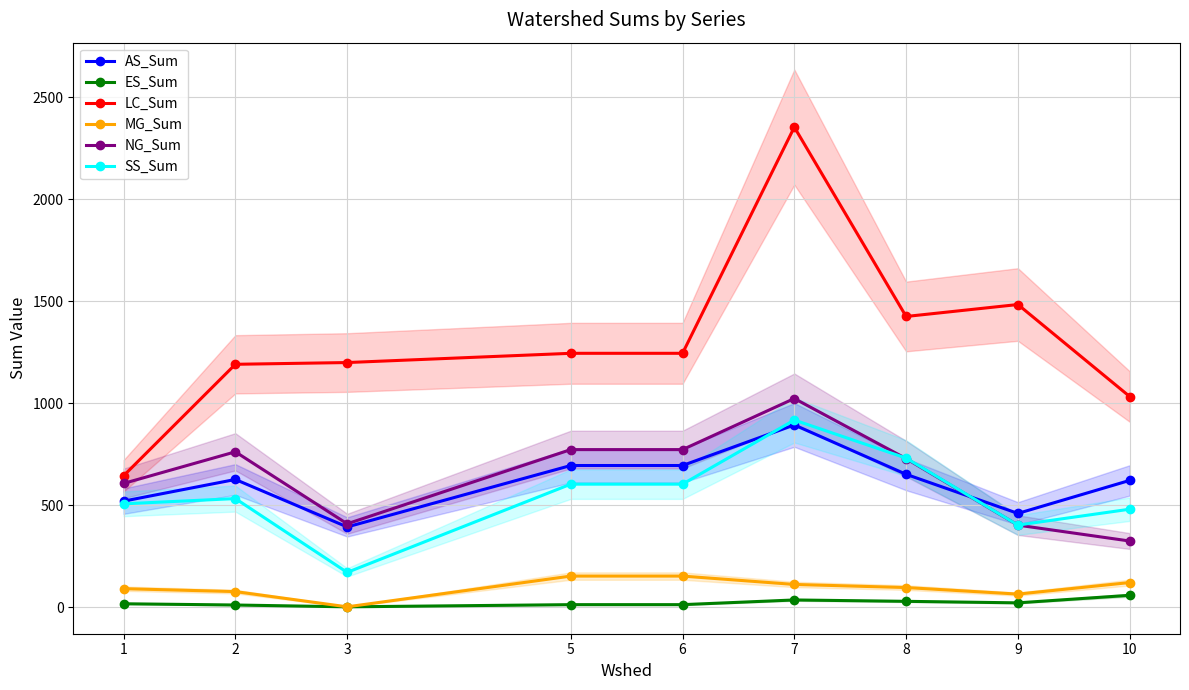

What are all the series names shown in the legend?

AS_Sum, ES_Sum, LC_Sum, MG_Sum, NG_Sum, SS_Sum